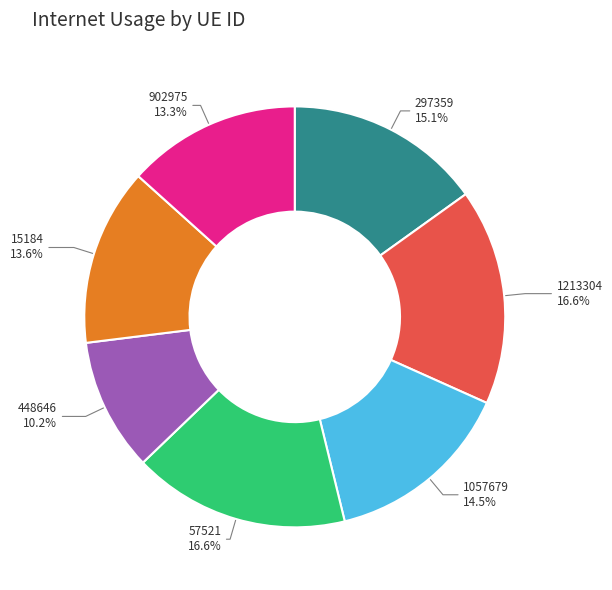

How many segments does this pie chart have?

7